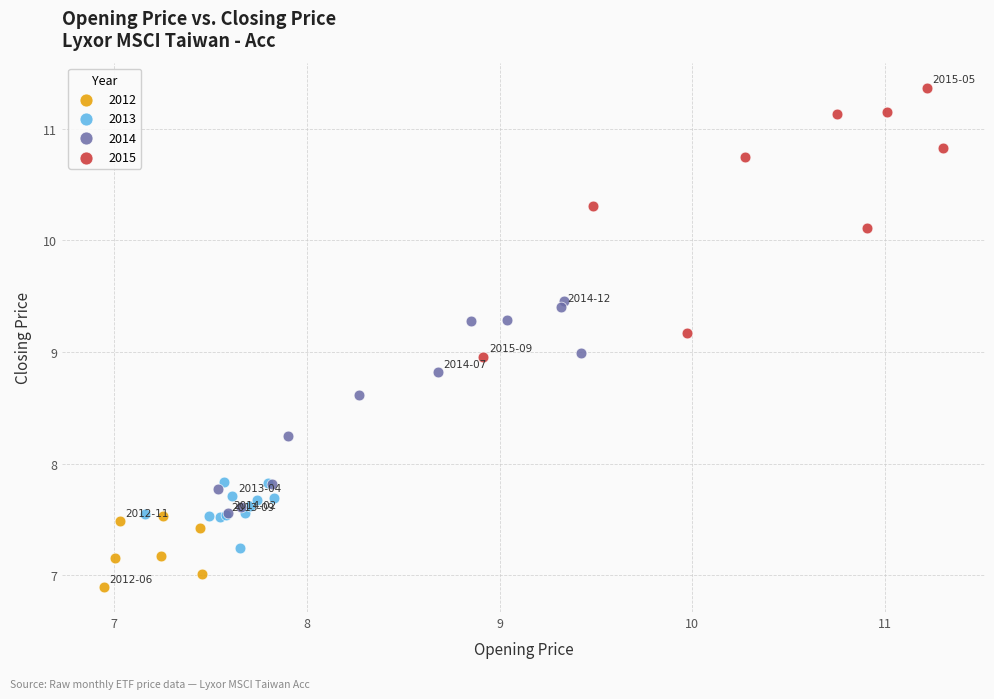

Which series reaches the minimum Y coordinate?

2012